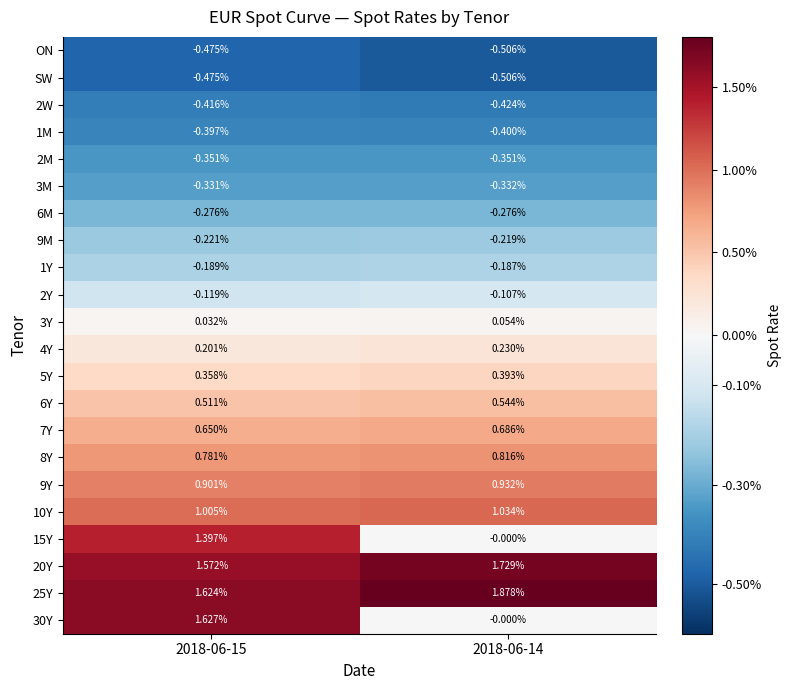

Which series has the largest range (max minus min)?

30Y